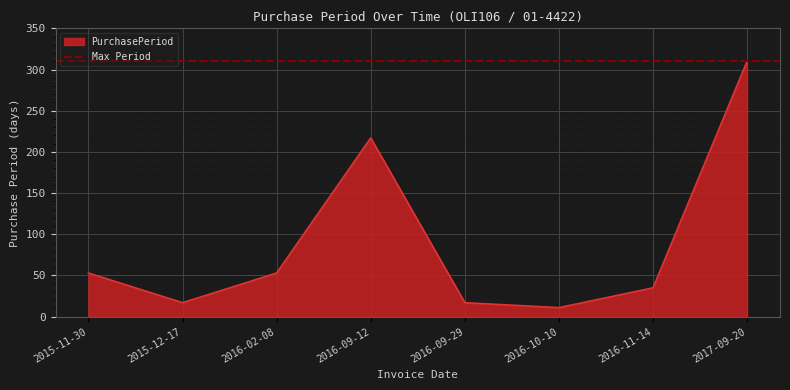

What is the maximum value shown in the chart?

310